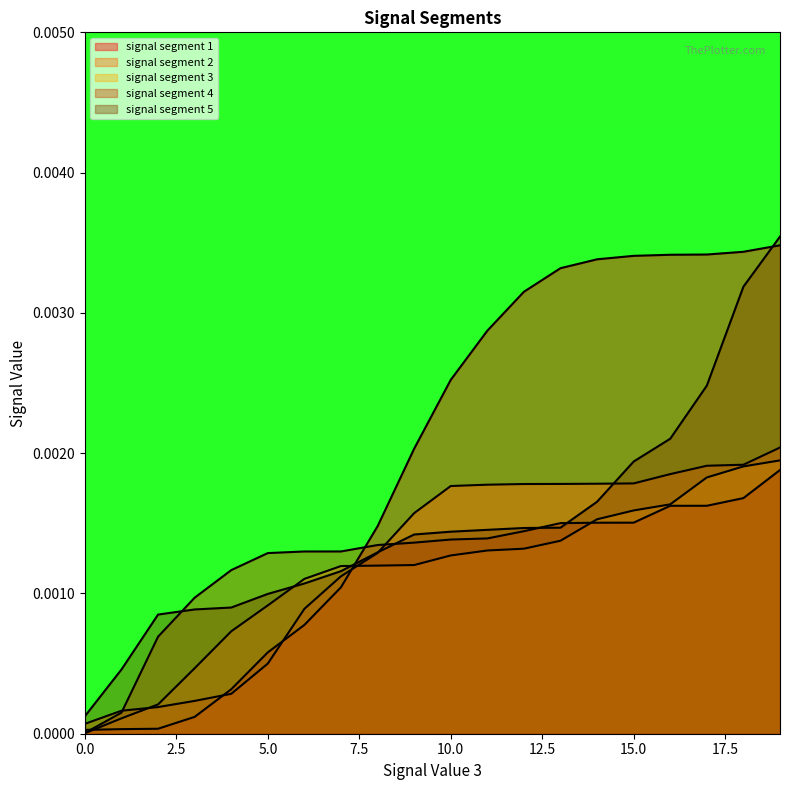

Is the value of signal segment 1 at 17 greater than the value of signal segment 3 at 9?

Yes